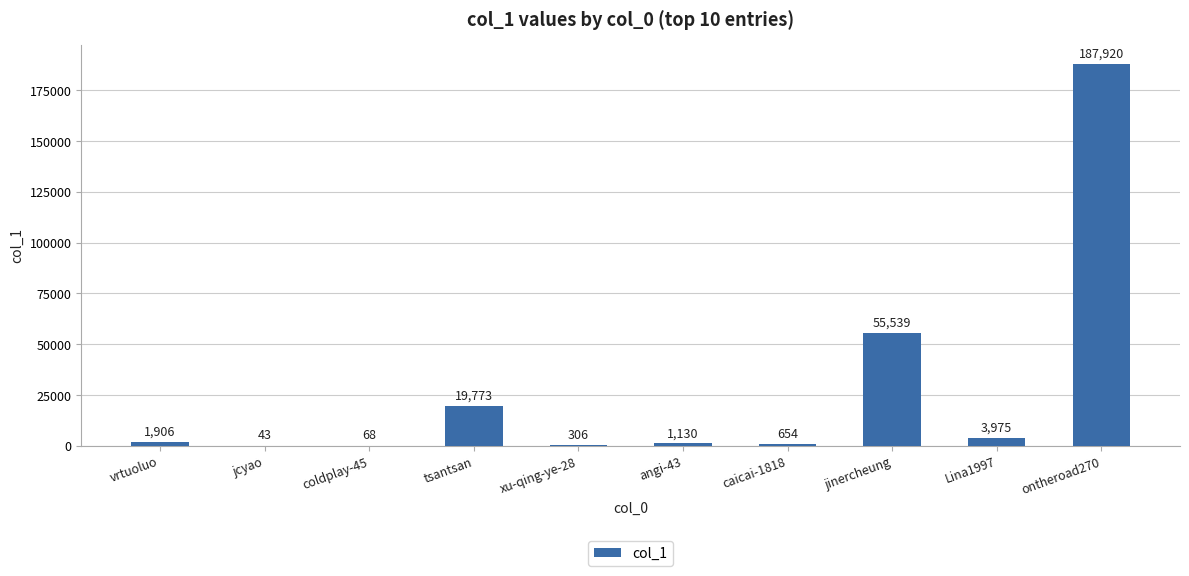

Which category has the highest value across all series?

ontheroad270